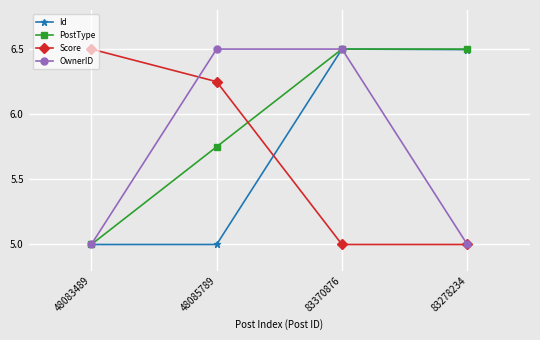

Is the value of Score at 48085789 greater than the value of Id at 83278234?

No